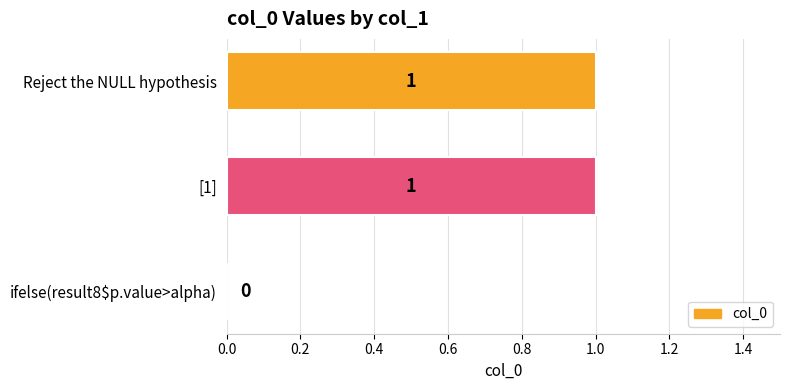

True or false: the data shows 1 at ifelse(result8$p.value>alpha).

False